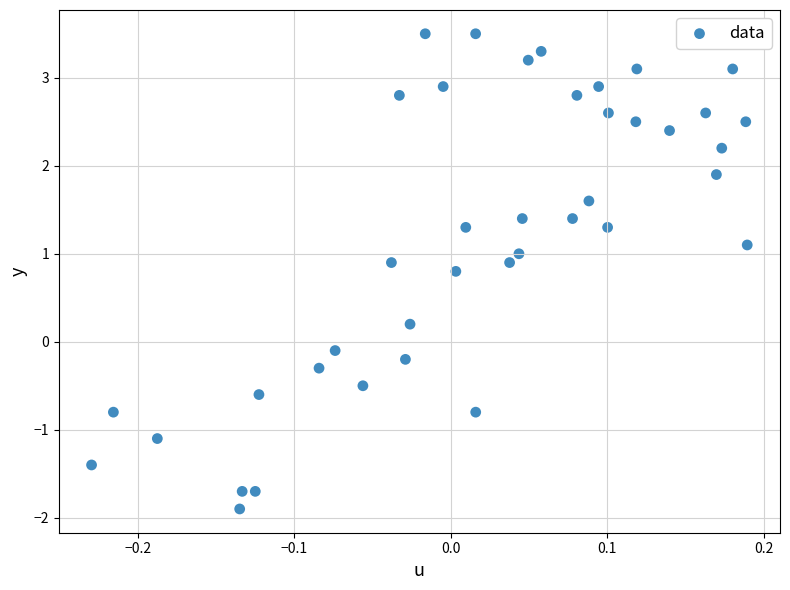

What is the range of X values (max minus min)?

0.4